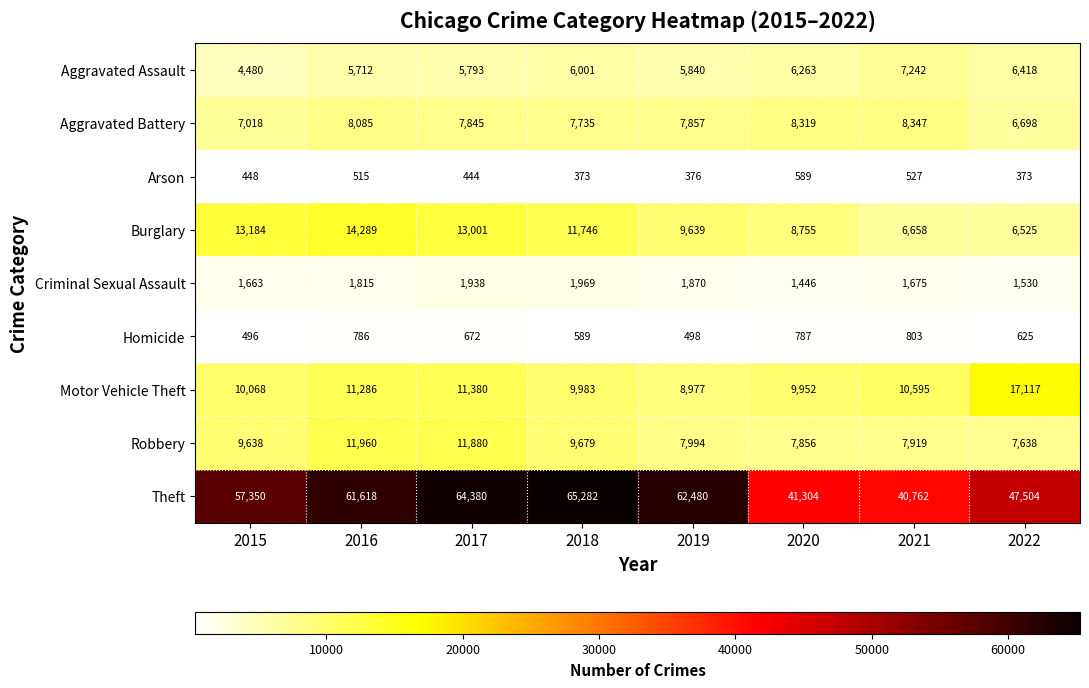

True or false: Aggravated Assault has a value of 6263 at 2020.

True